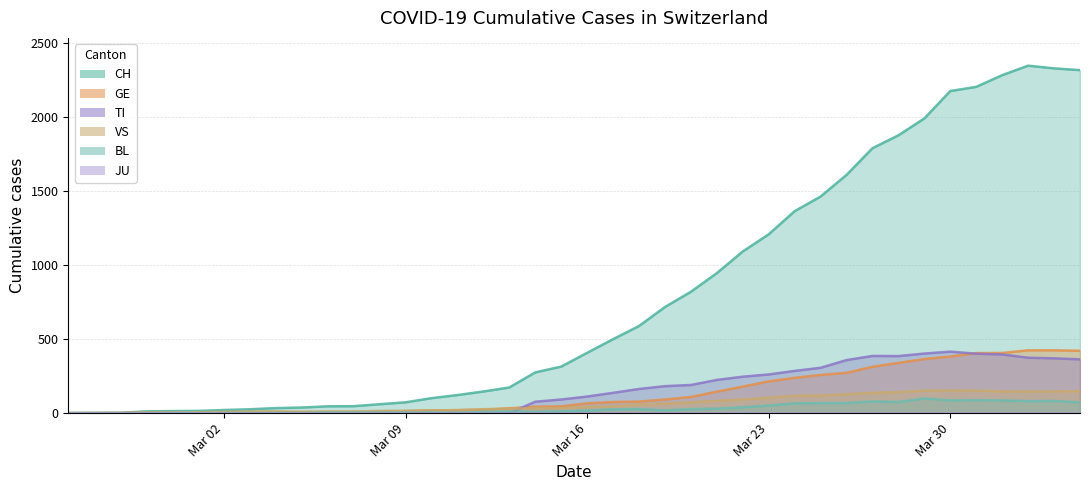

How many positive values does the BL series have?

36